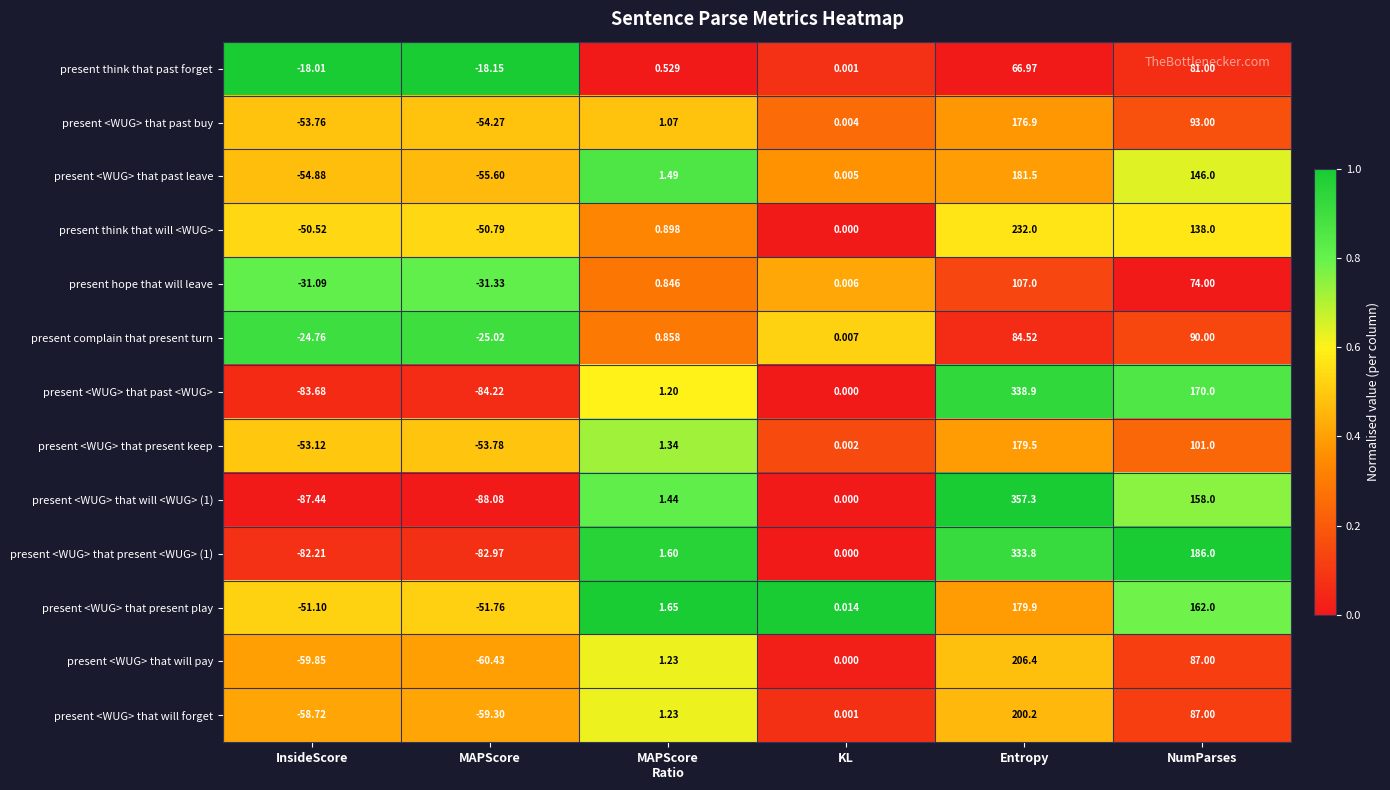

What is the total value across all series at MAPScore
Ratio?

15.4